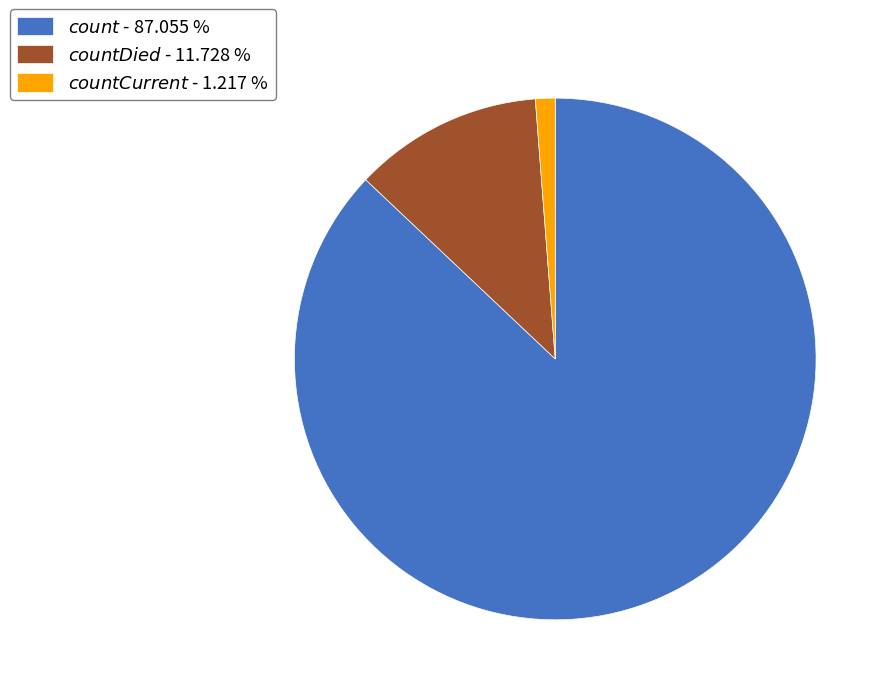

Which slice is the largest?

$\it{count}$ - 87.055 %